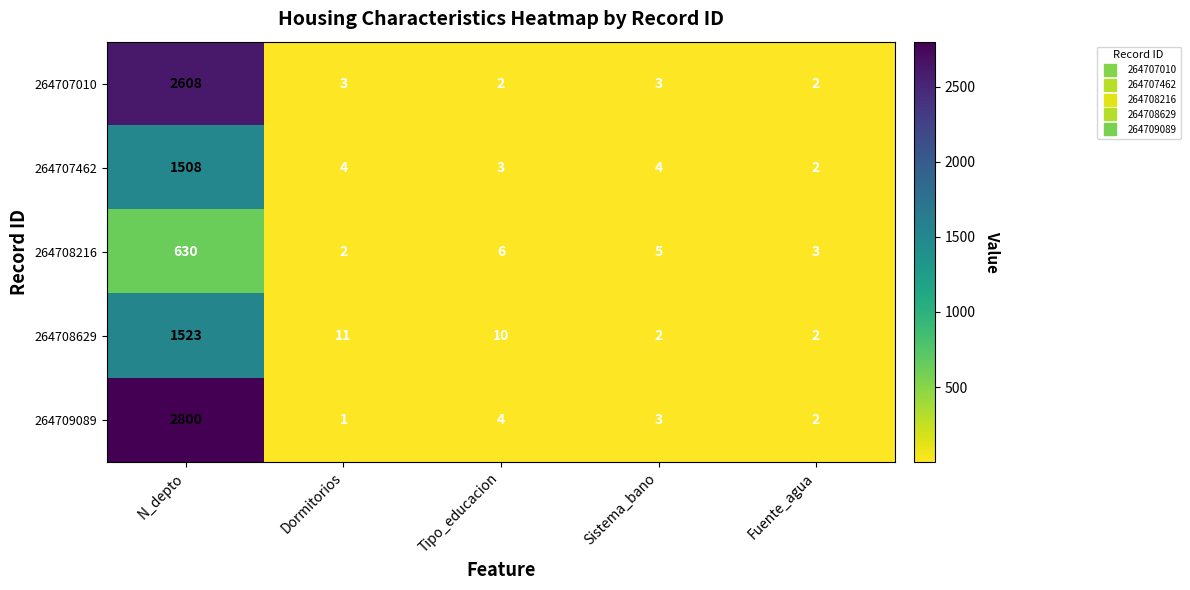

The 264707462 series shows 4 at Fuente_agua. True or false?

False